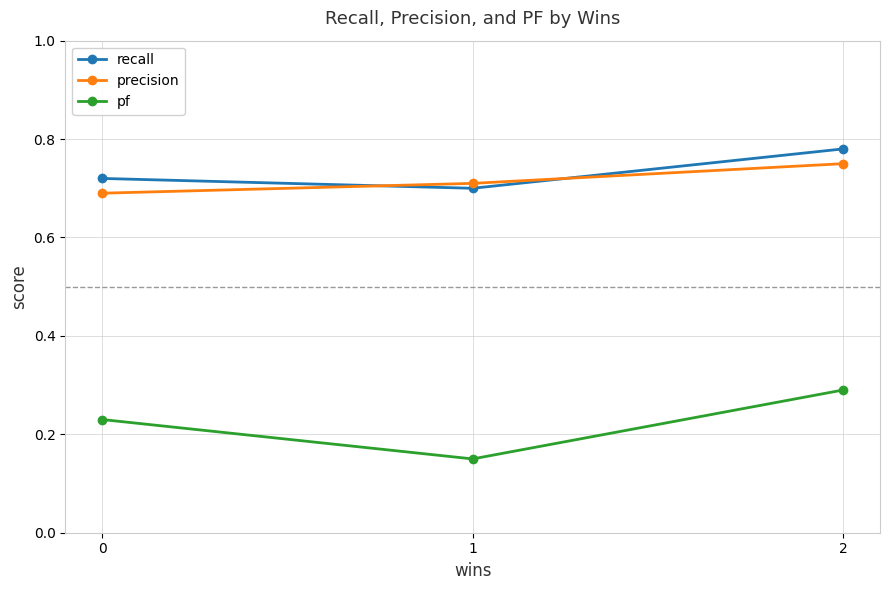

Does the chart have visible grid lines?

Yes